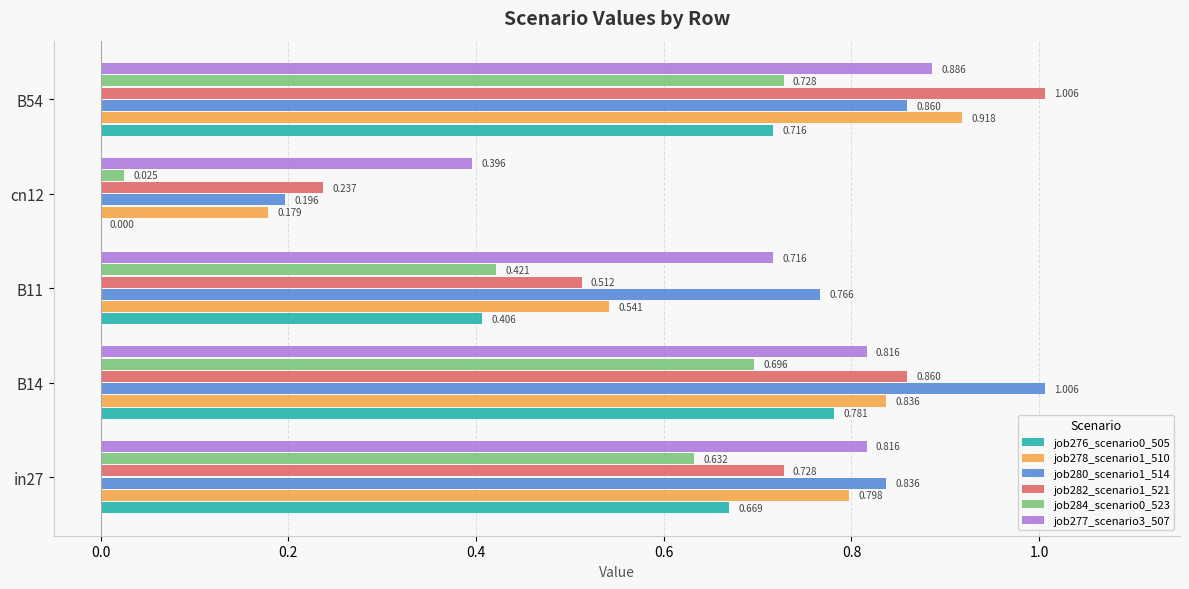

How many categories are shown in the chart?

5